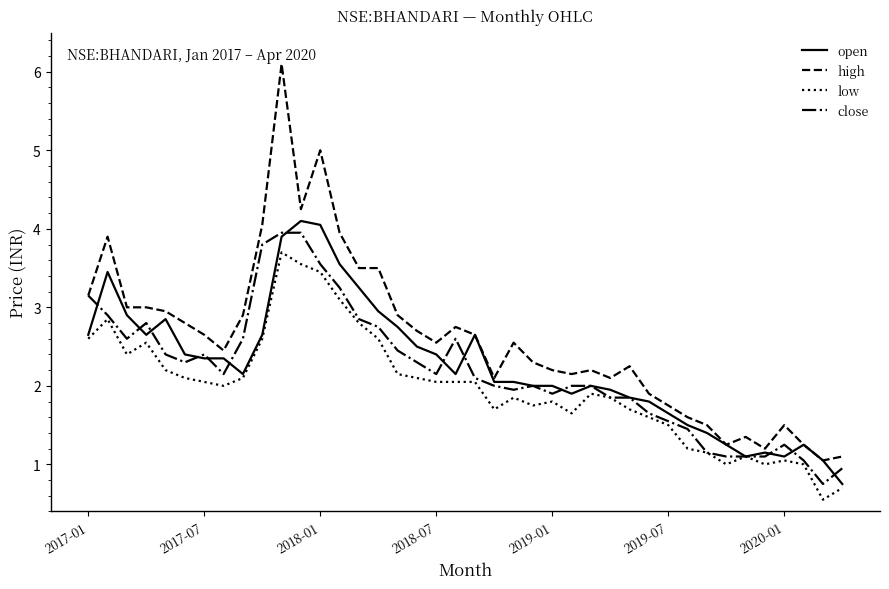

What is the minimum value shown in the chart?

0.6